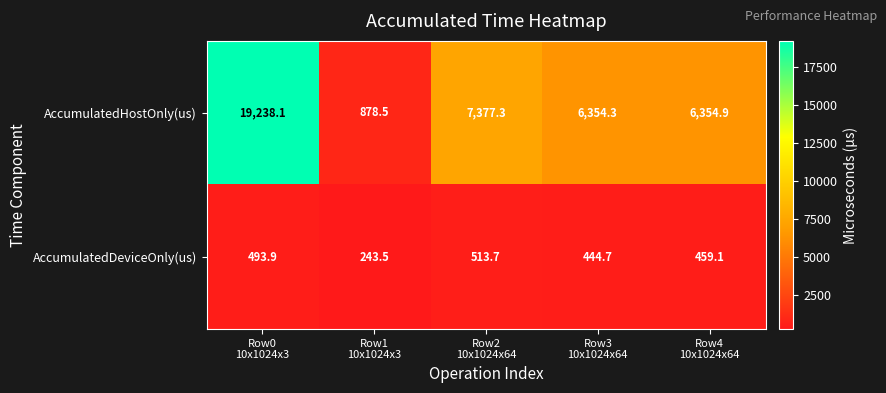

What is the average value of the AccumulatedHostOnly(us) series?

8040.6